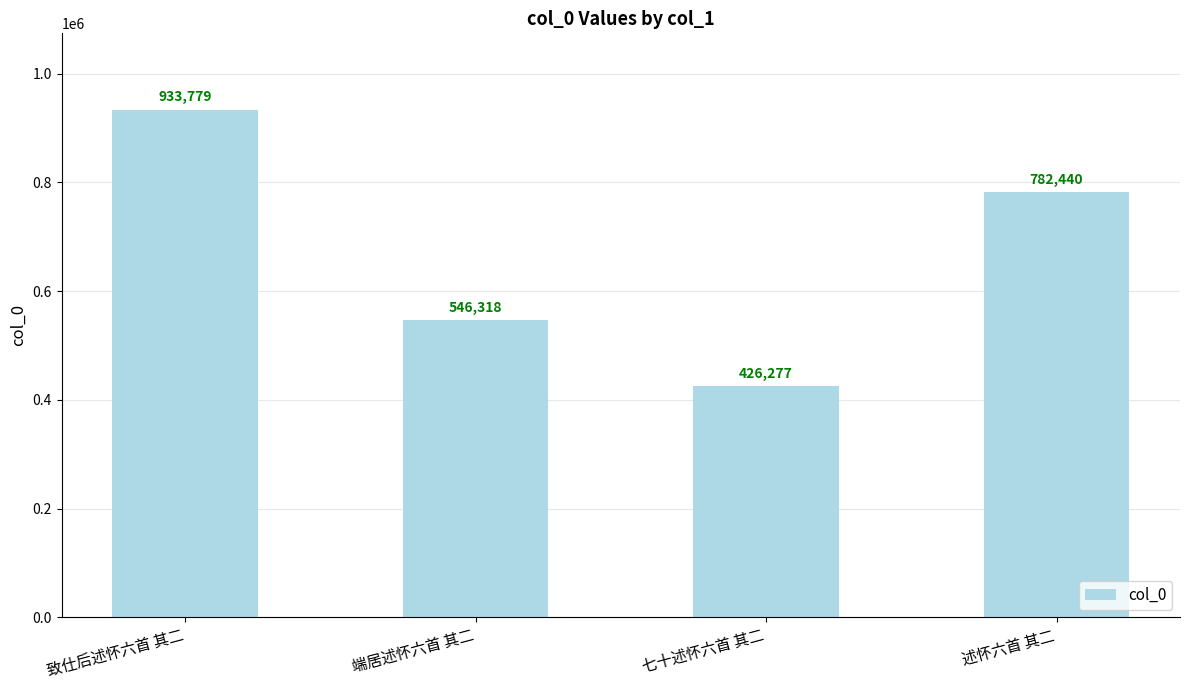

Read the value at 致仕后述怀六首 其二, to the nearest 100.

933800